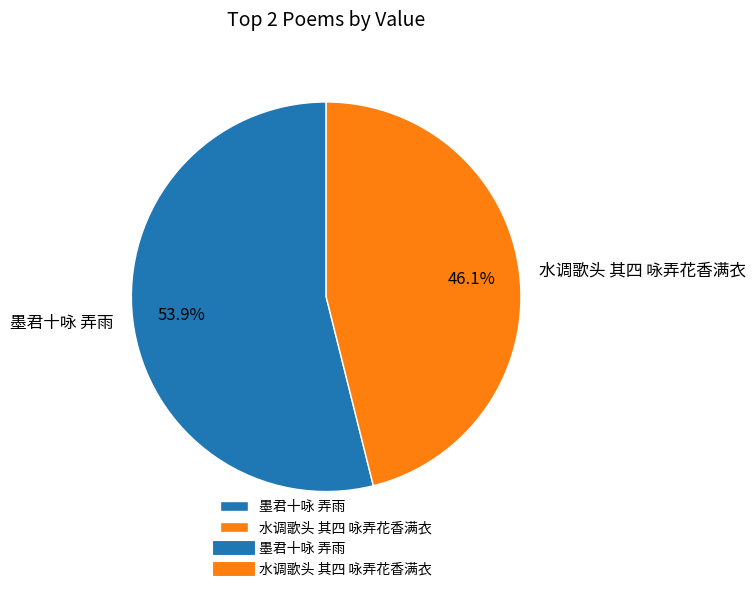

What percentage do 水调歌头 其四 咏弄花香满衣 and 墨君十咏 弄雨 together represent?

100.0%